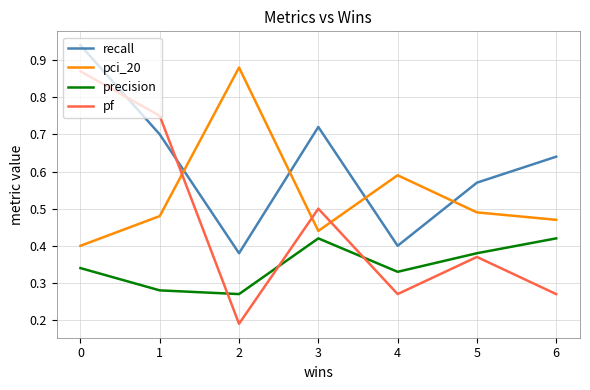

Rank the series by their maximum value, from highest to lowest.

recall, pci_20, pf, precision